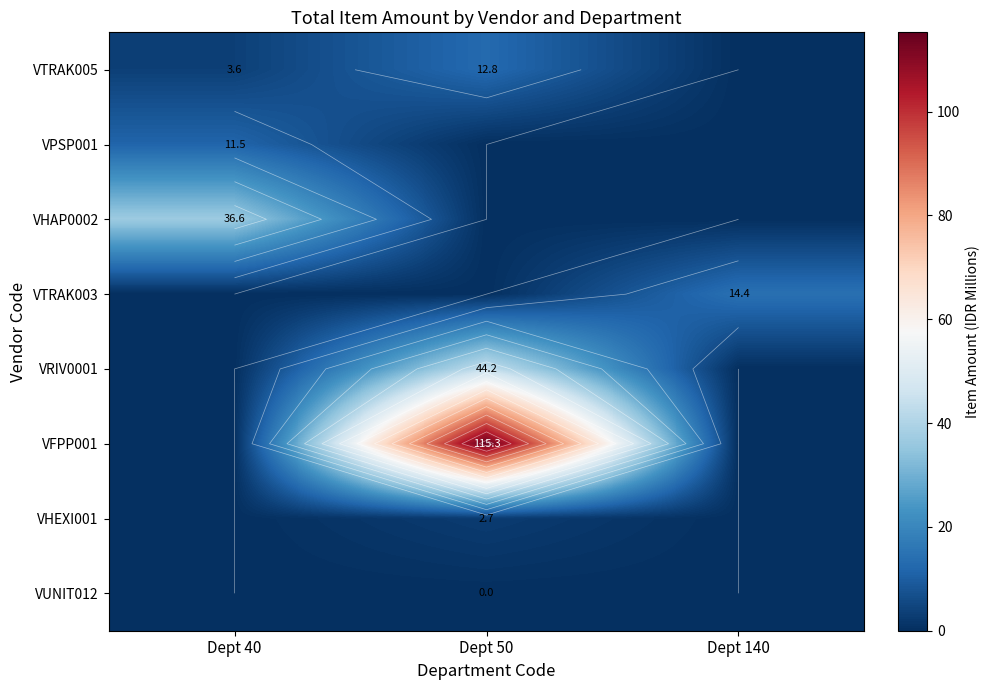

True or false: VHEXI001 has a value of -1.4 at Dept 140.

False